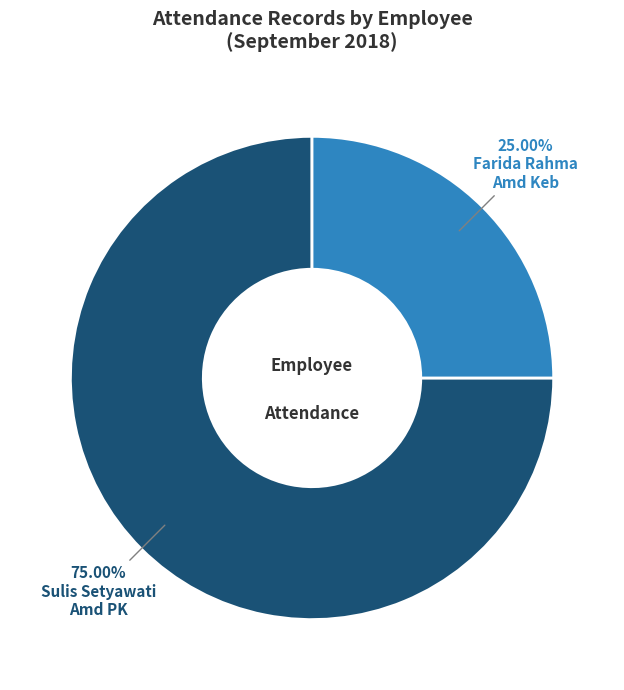

Is there any slice that represents more than half of the pie?

Yes